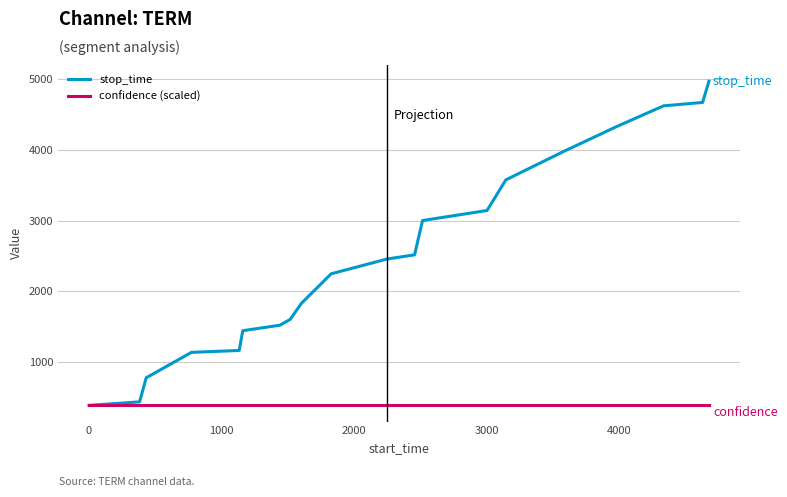

Which series has the widest spread of values?

stop_time